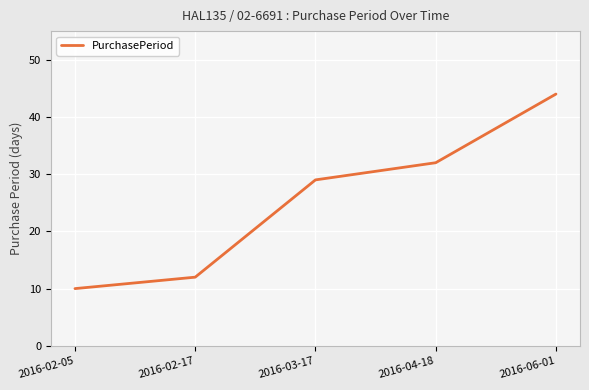

How many categories are shown in the chart?

5